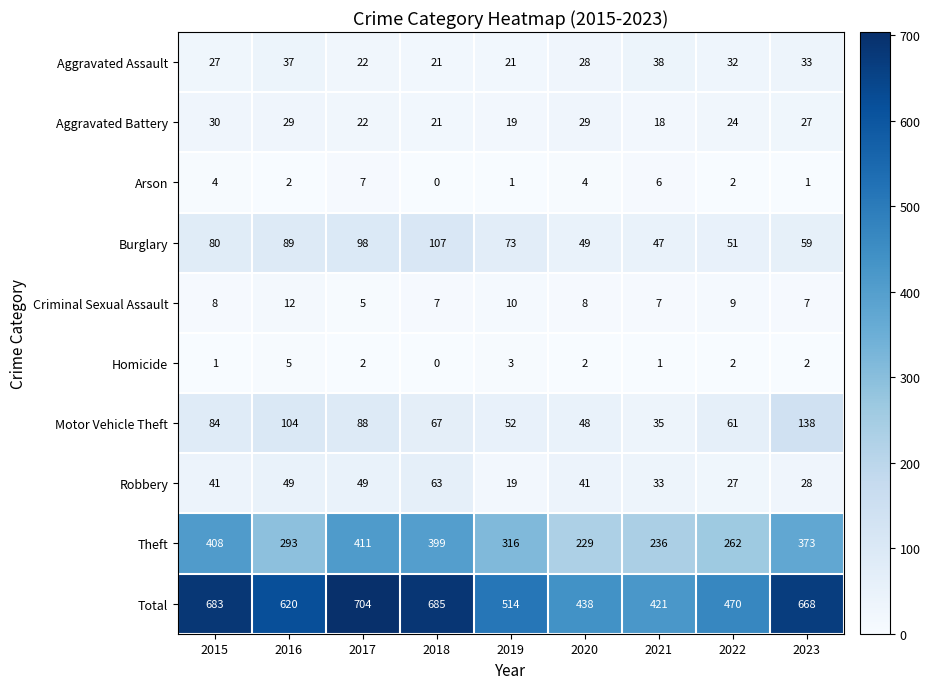

Which series has the largest range (max minus min)?

Total